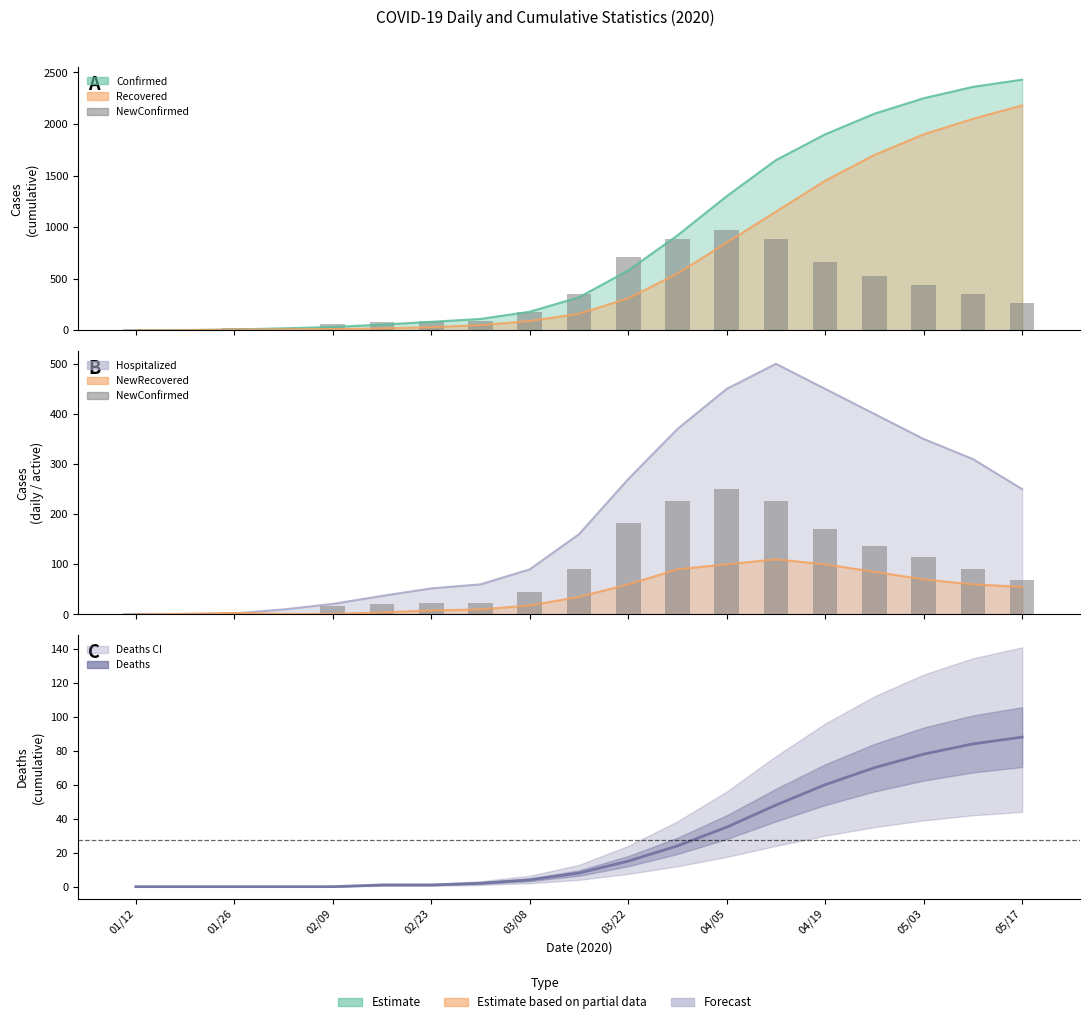

Is the value of NewConfirmed (bars) at 03/08 greater than the value of Deaths at 15?

No